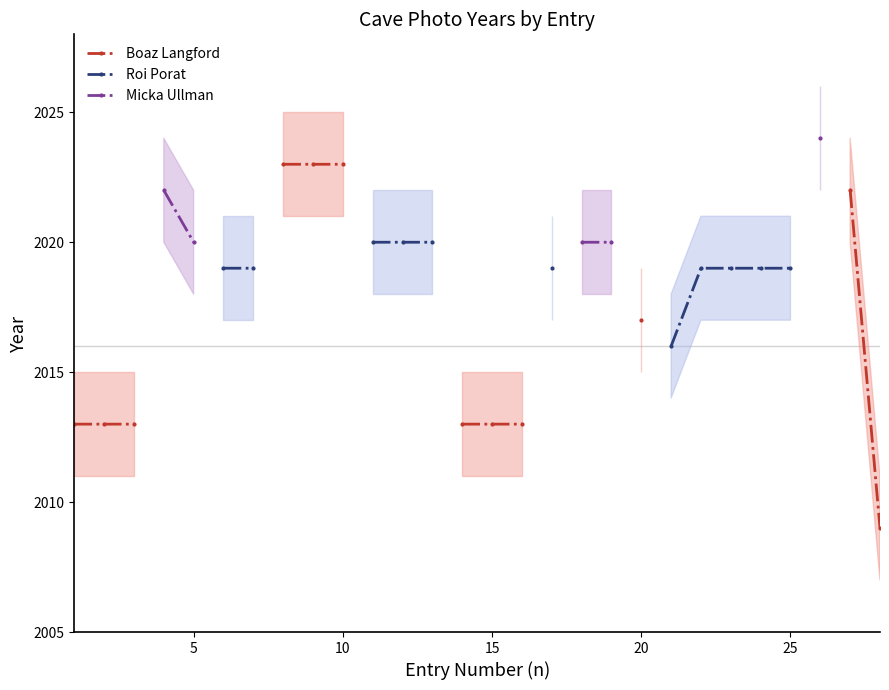

Which series changed the most between 5 and 14?

Boaz Langford